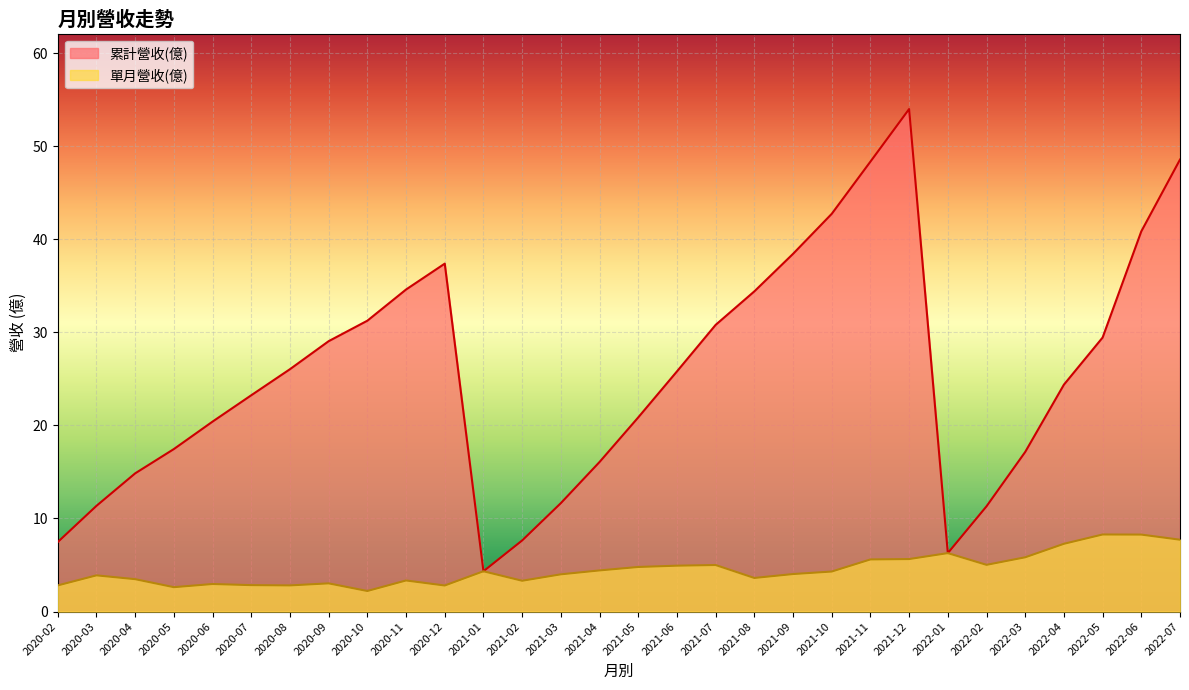

How many categories are shown in the chart?

30